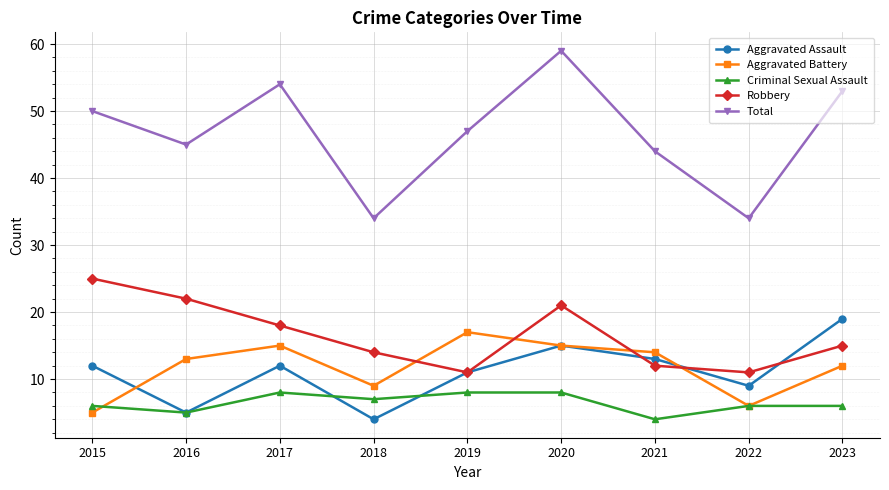

Count the number of data series in this chart.

5